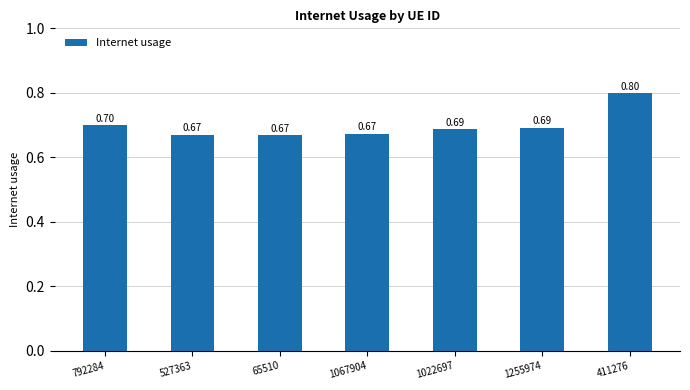

What is the value of the 2nd bar from the left?

0.7